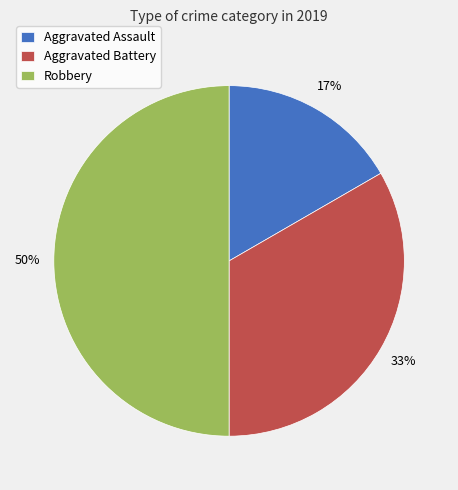

To the nearest percent, what is the difference between the largest and smallest slice percentages?

33%